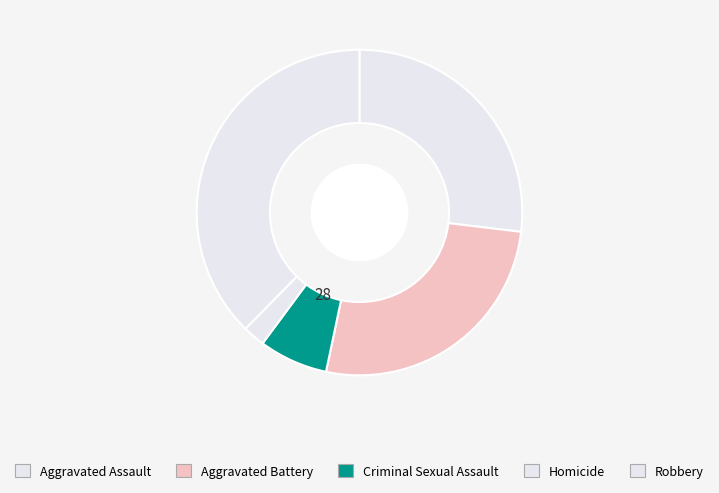

Combined, do Homicide and Criminal Sexual Assault account for over 50%?

No